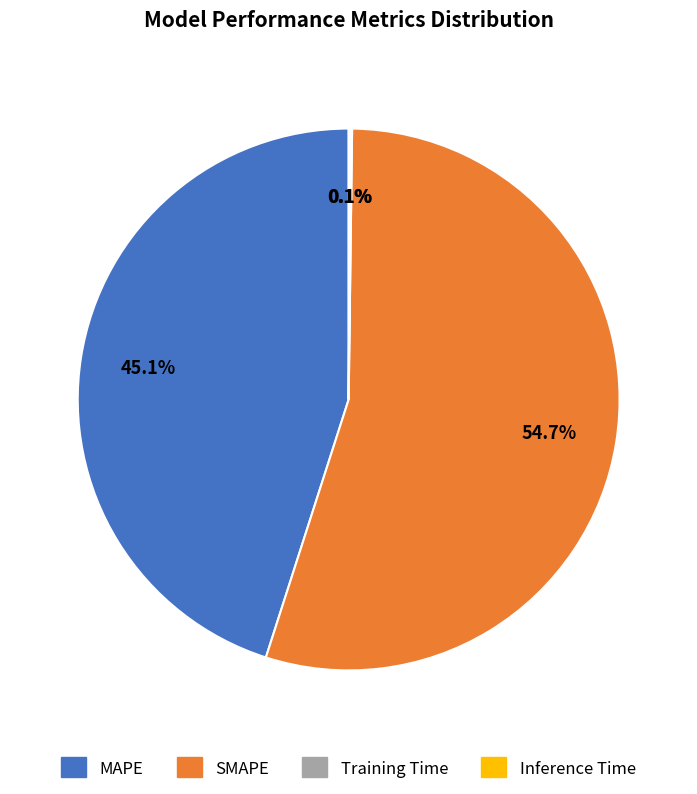

Combined, do MAPE and SMAPE account for over 50%?

Yes